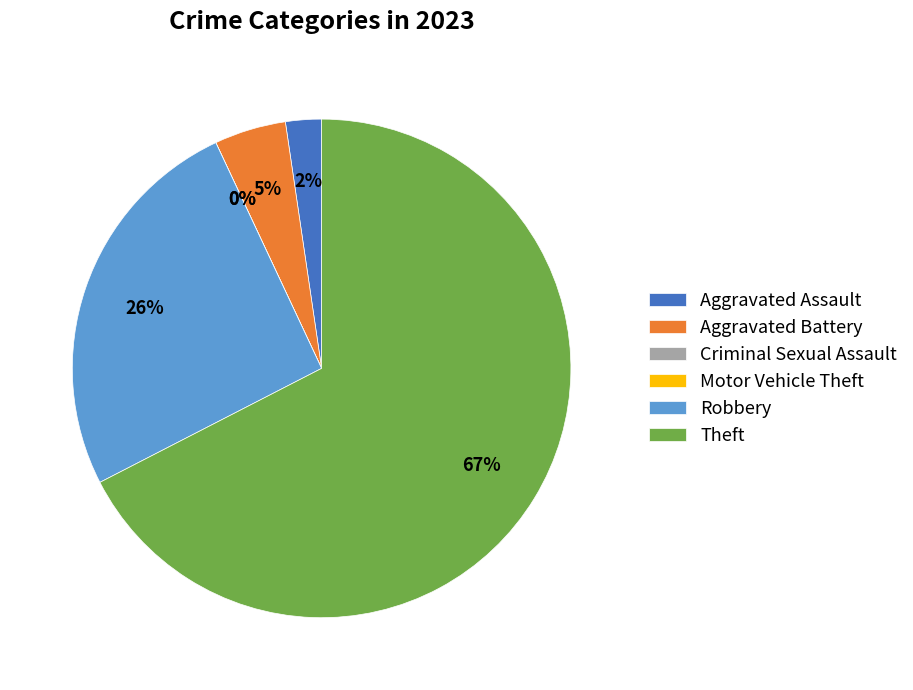

Is Robbery the majority of the pie?

No